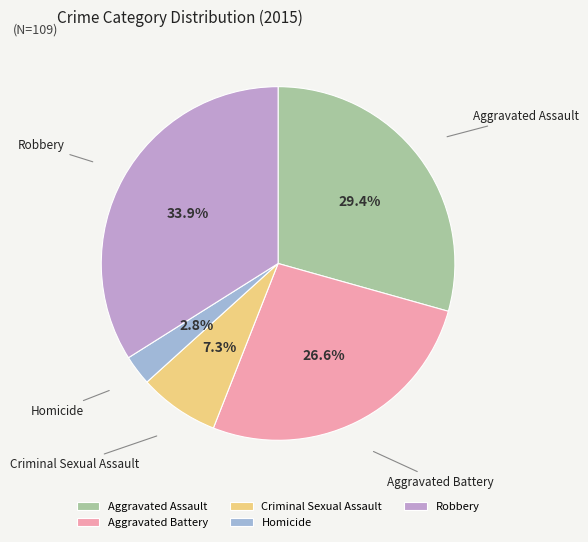

Which category has the biggest portion of the pie?

Robbery